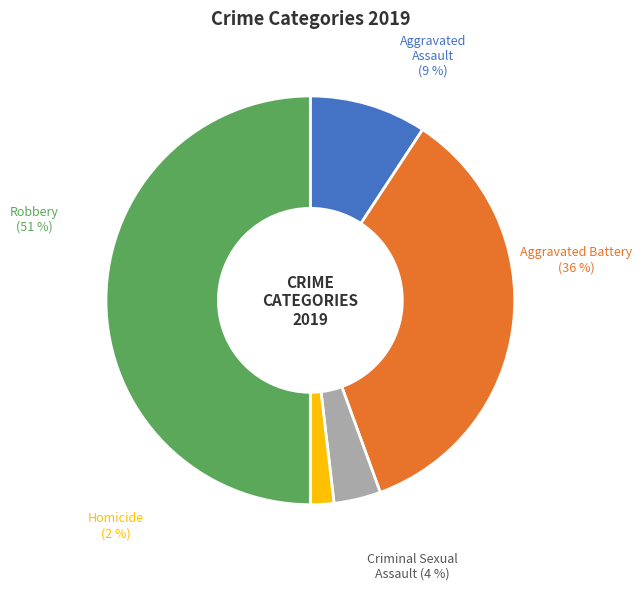

How many segments does this pie chart have?

5